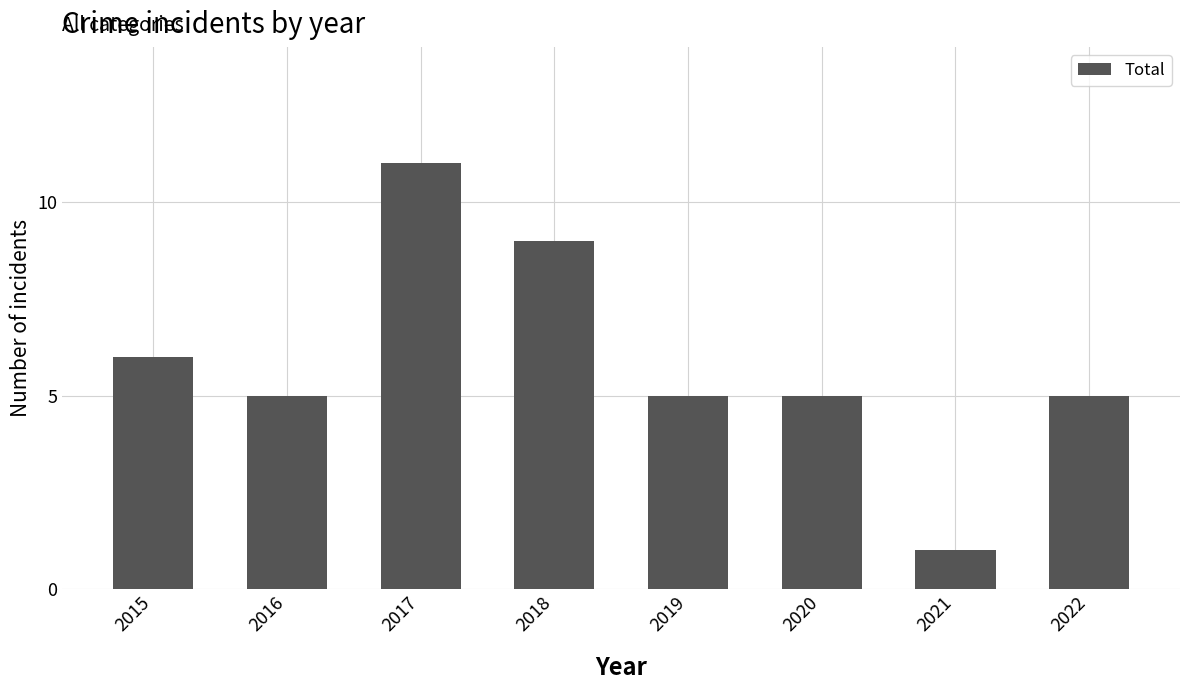

Count the number of categories in the chart.

8